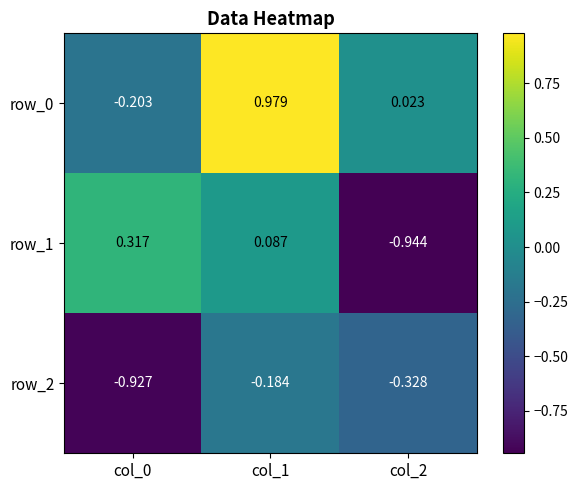

Is the value of row_2 at col_0 greater than the value of row_0 at col_2?

No